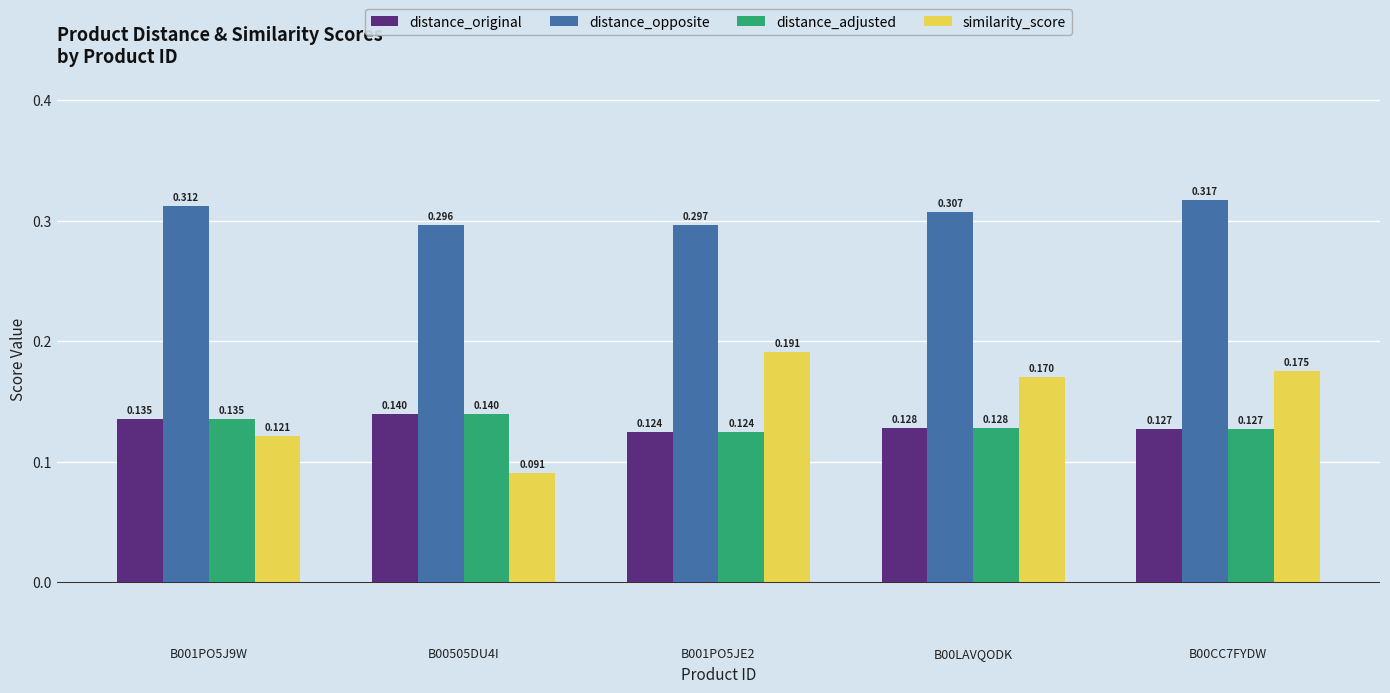

Which series has the widest spread of values?

similarity_score